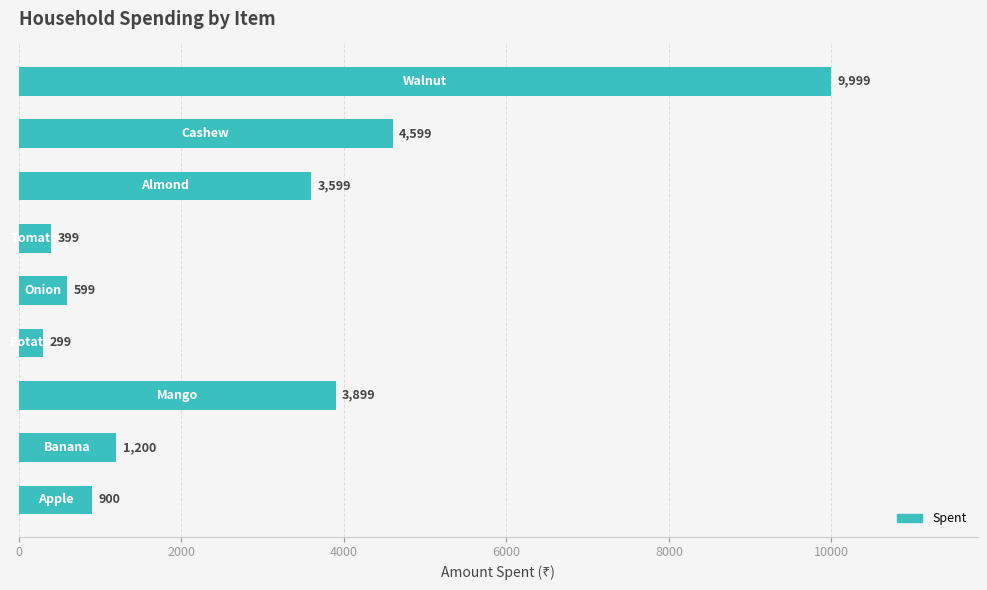

What is the average value?

2833